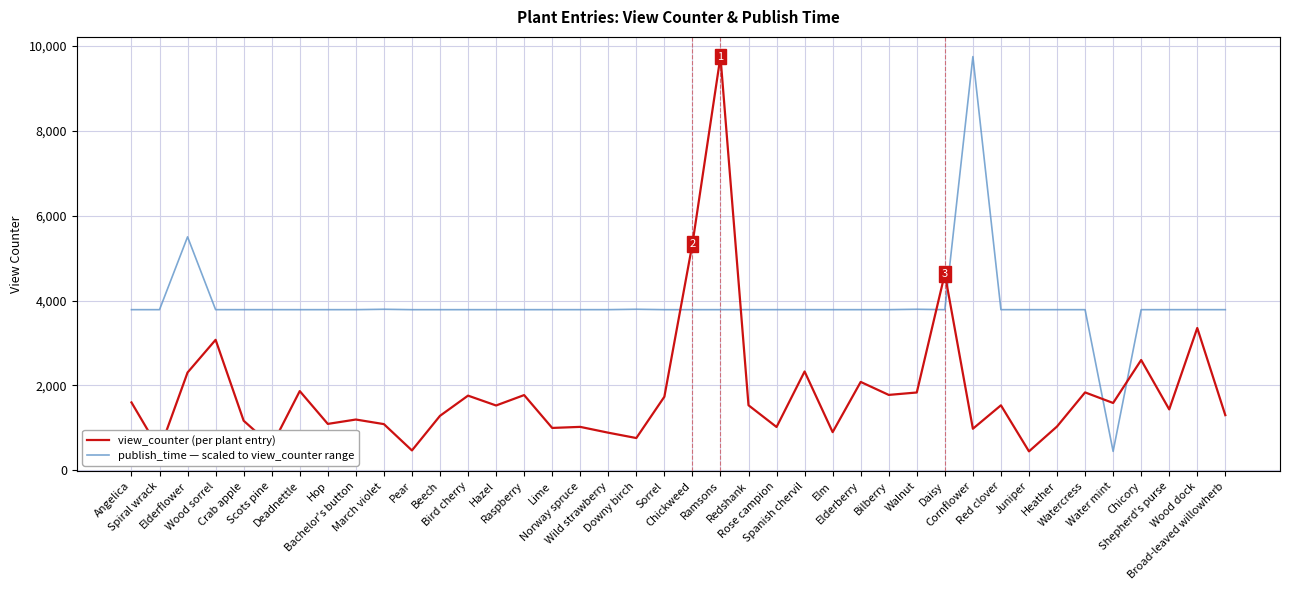

True or false: view_counter has a value of 1196.0 at Bachelor's button.

True